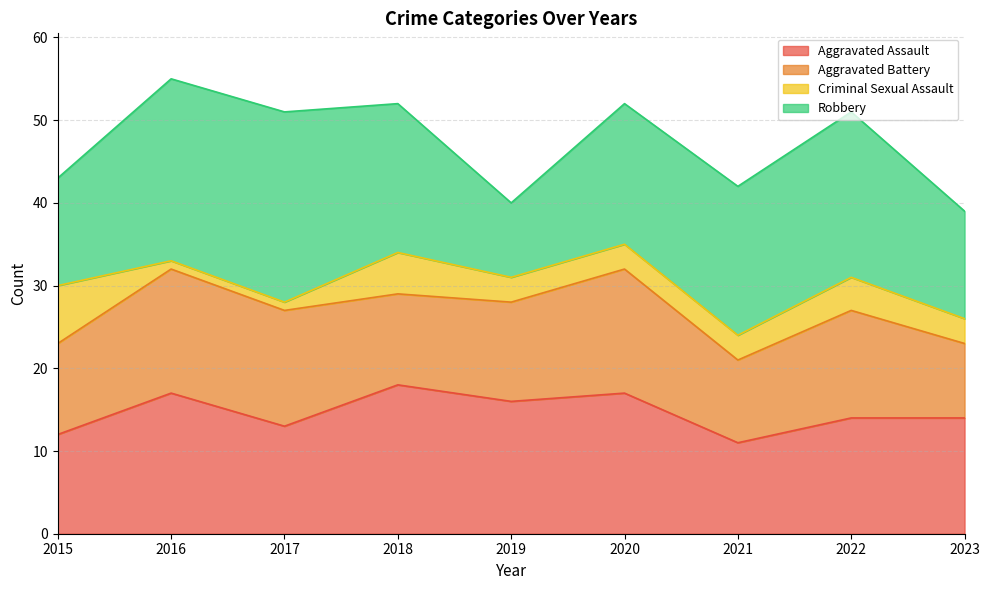

What is the total value across all series at 2022?

51